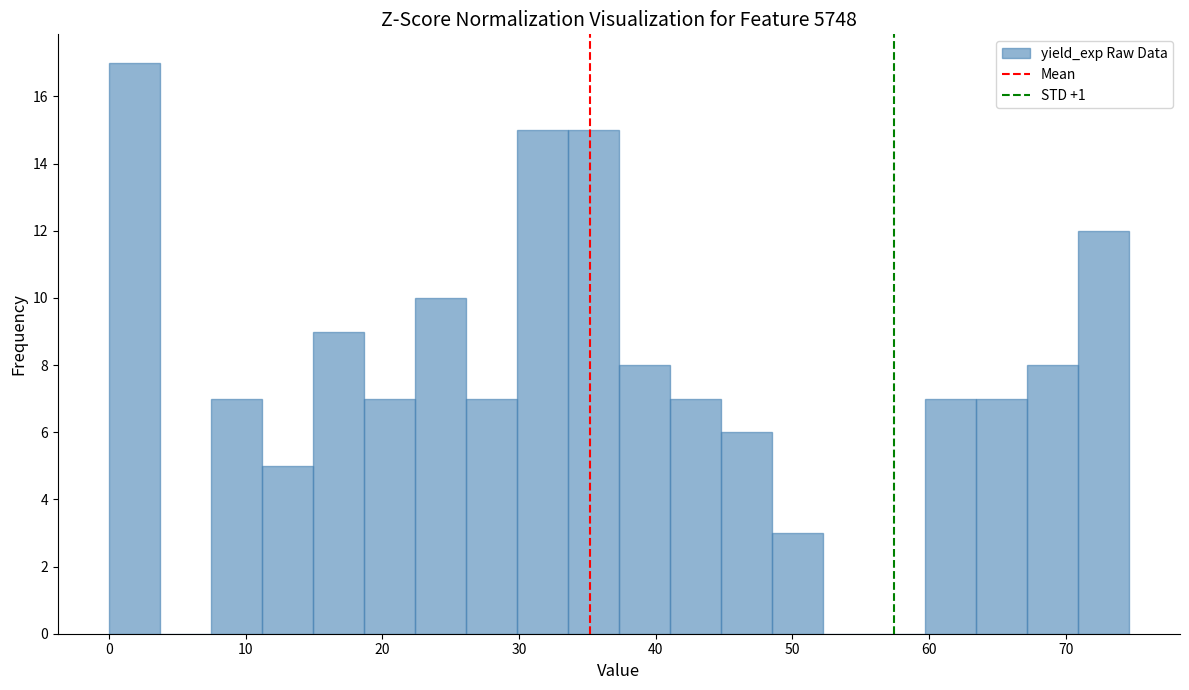

Read against the x-axis, roughly where is the centre of the tallest bar?

2